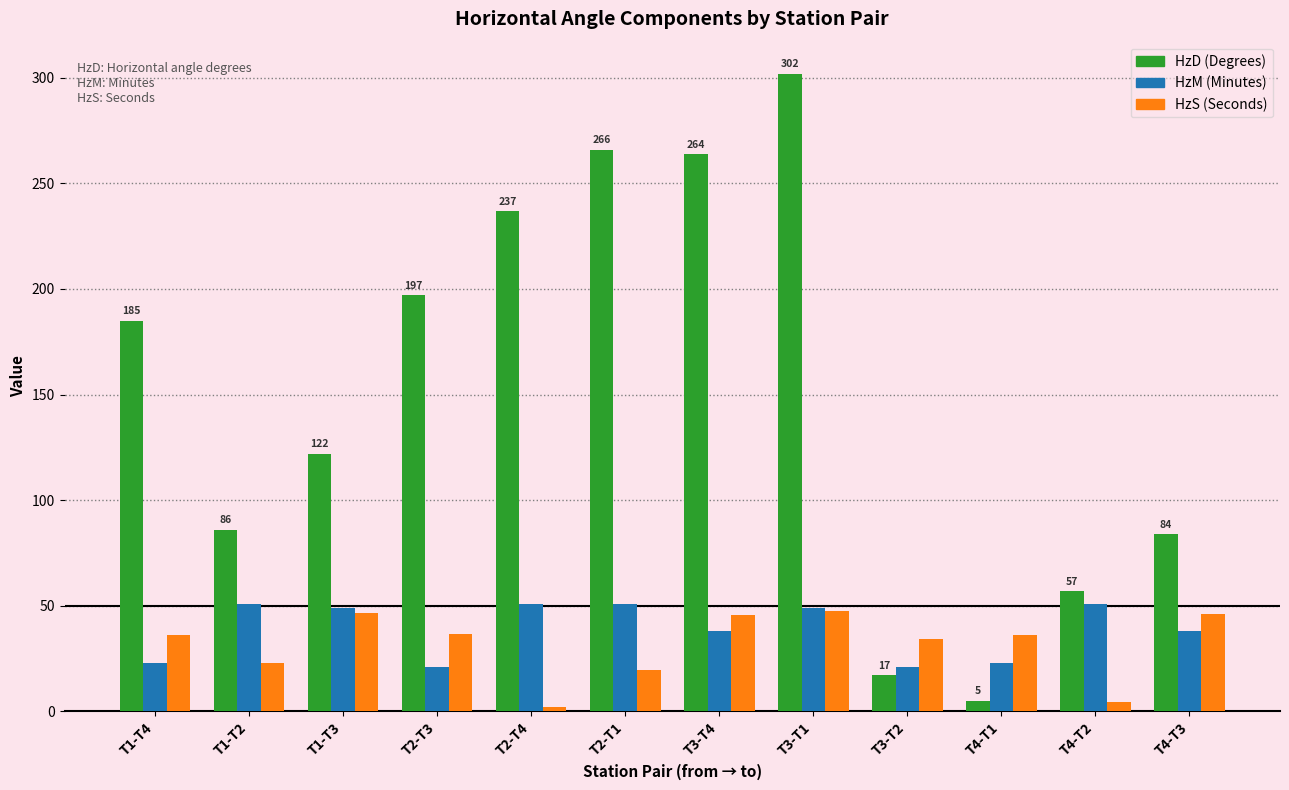

What is the difference between the highest and lowest values at T1-T3?

75.3